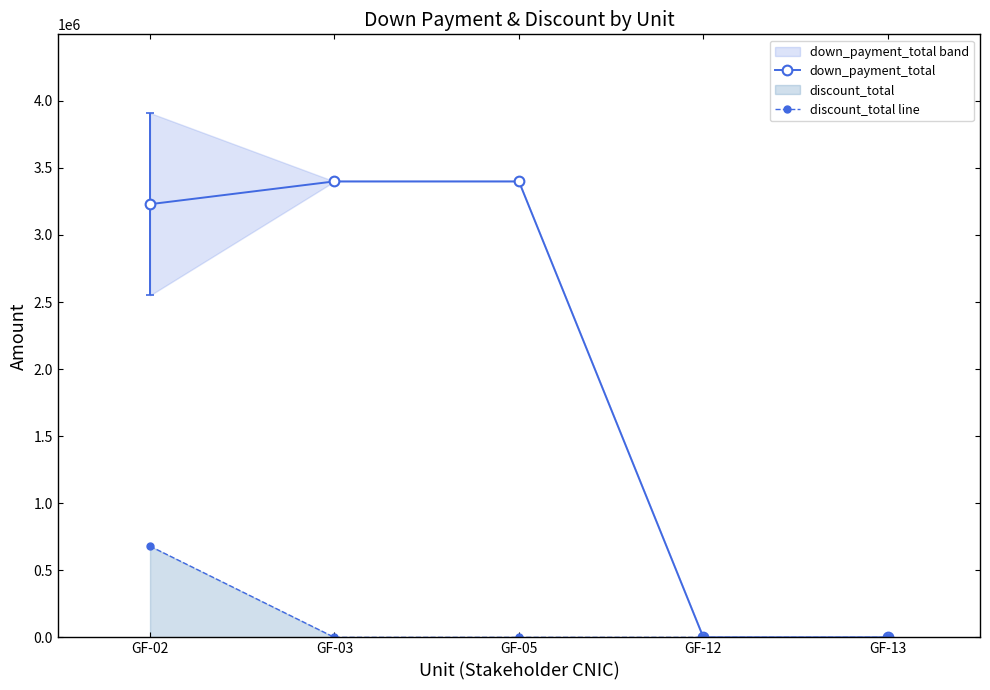

Count the number of categories in the chart.

5